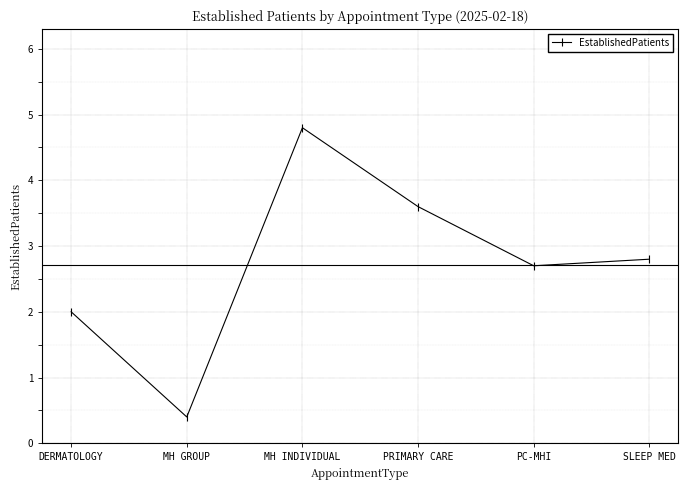

The value at PRIMARY CARE is 3.6. True or false?

True